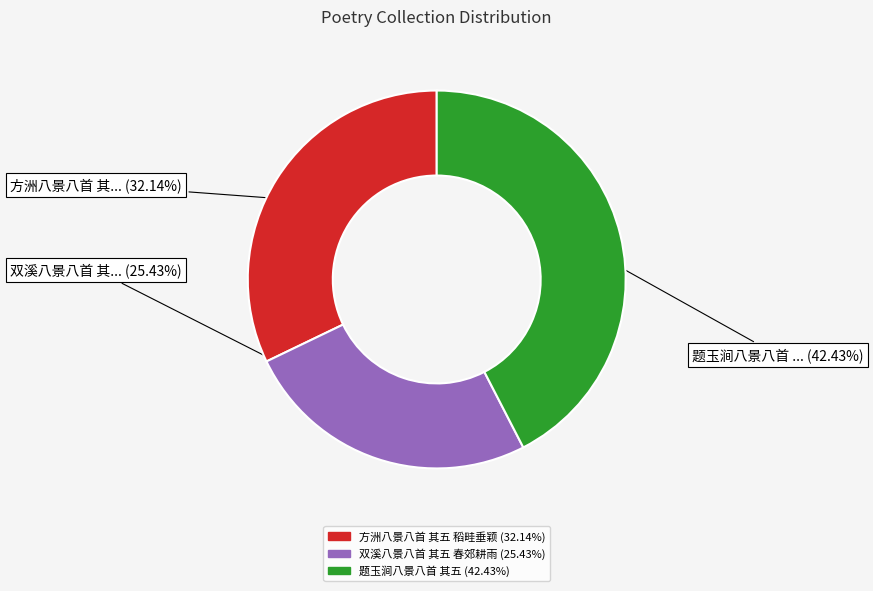

Count the number of slices in the pie.

3